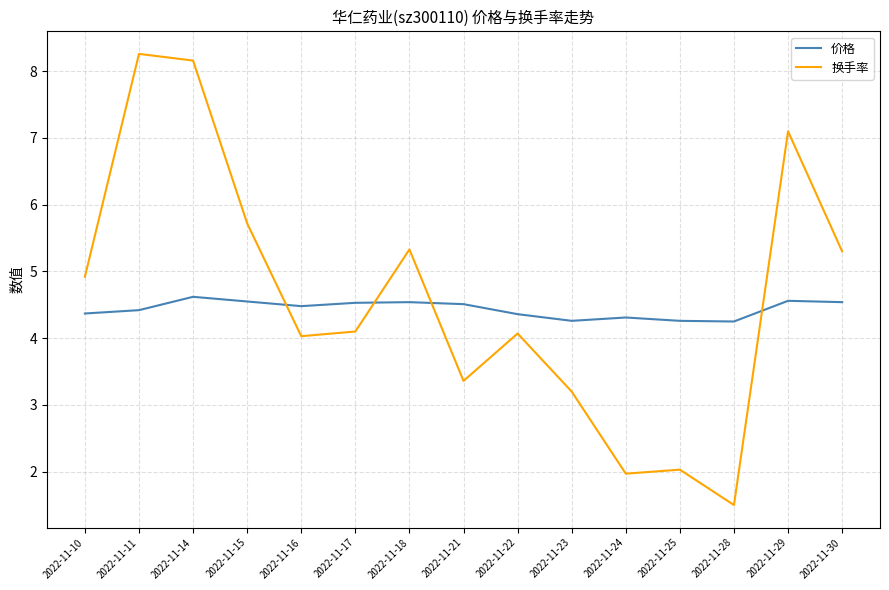

At 2022-11-30, list the series in order from largest to smallest.

换手率, 价格